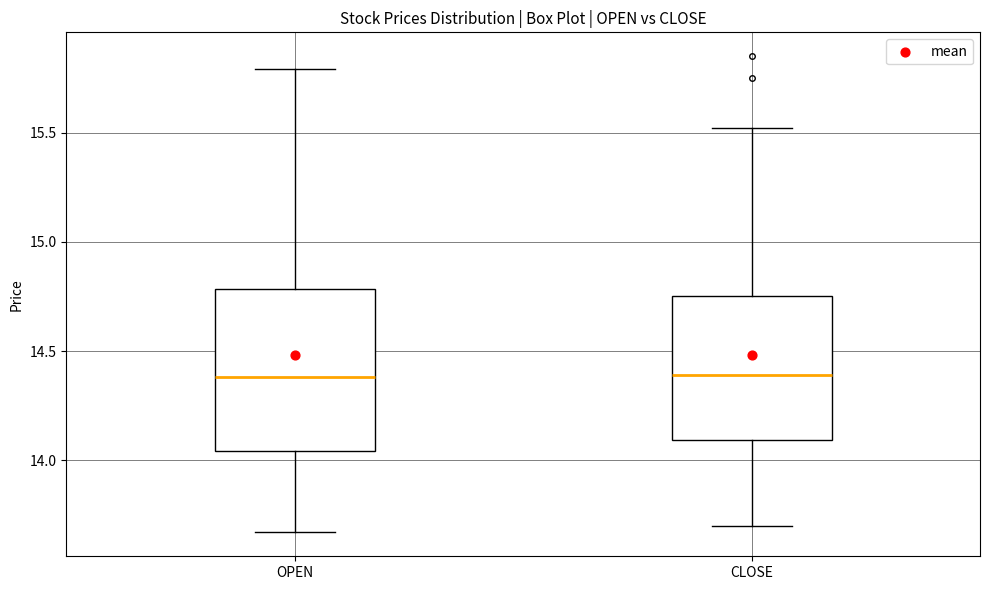

Where is the upper edge of the box for CLOSE on the y-axis? The values are not printed on the chart, so give them approximately, as read against the axis.

14.75